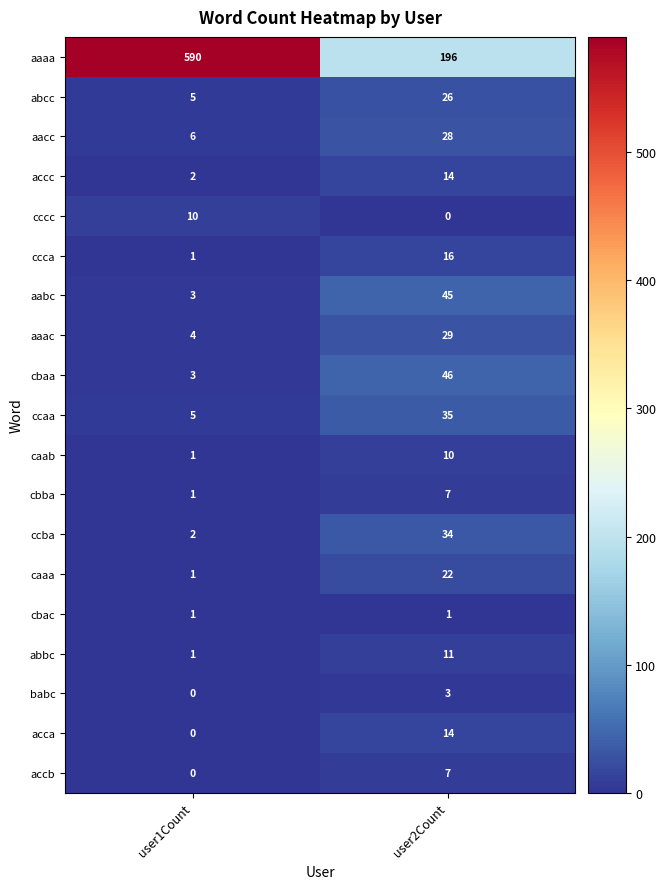

The value of aaac at user1Count is 5. True or false?

False